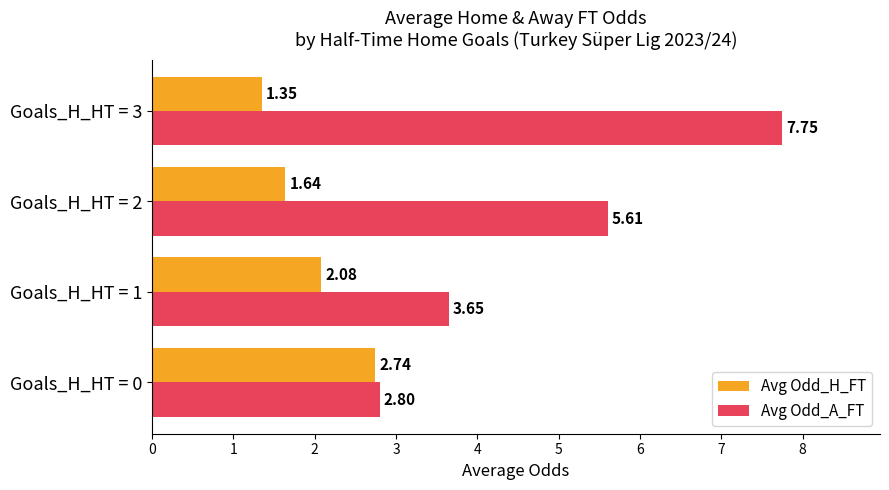

At which label is Avg Odd_A_FT closest to 5?

Goals_H_HT = 2